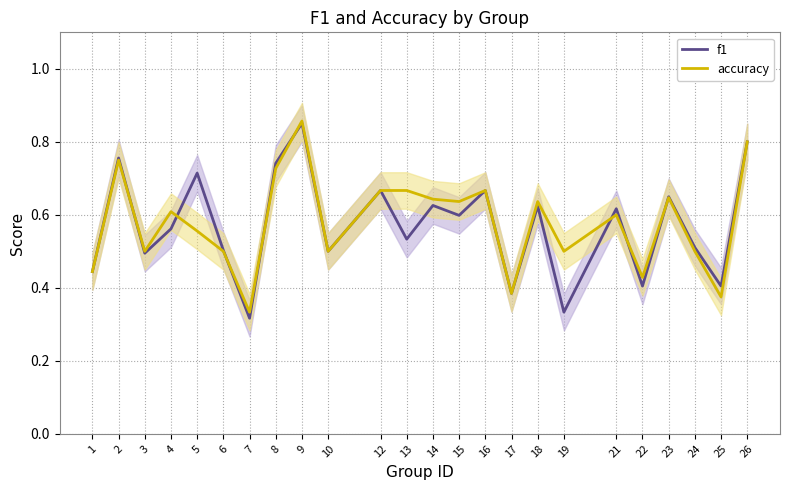

What is the difference between the accuracy values at 9 and 21?

0.3